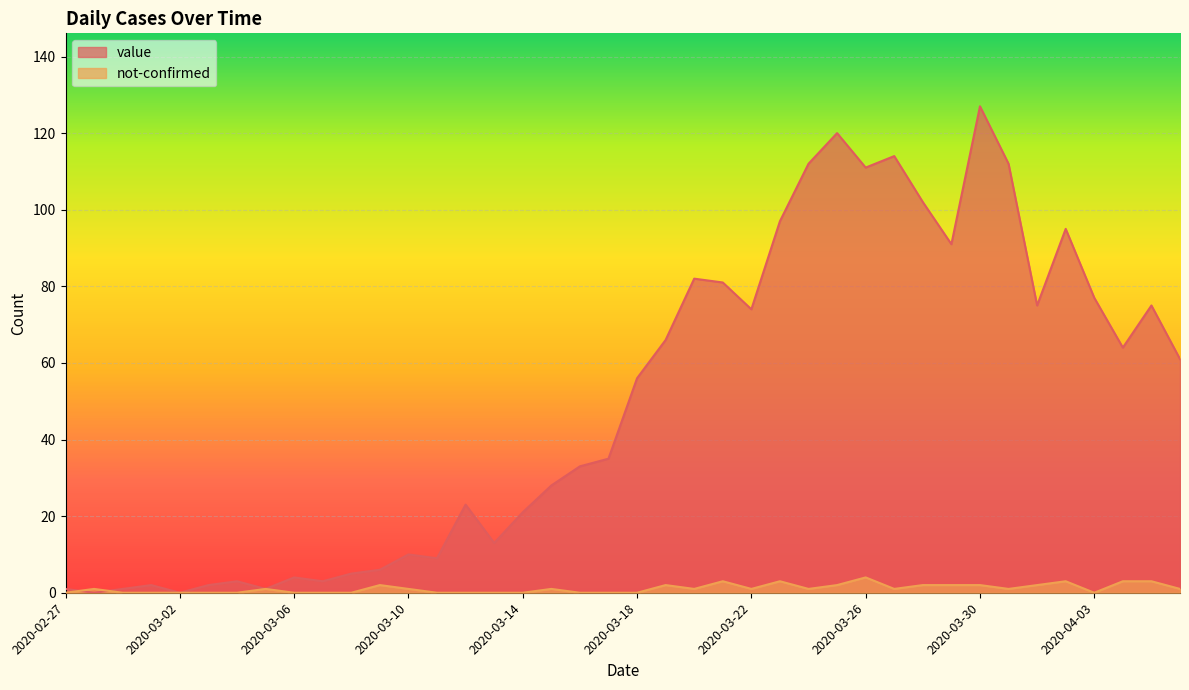

What is the greatest value displayed?

127